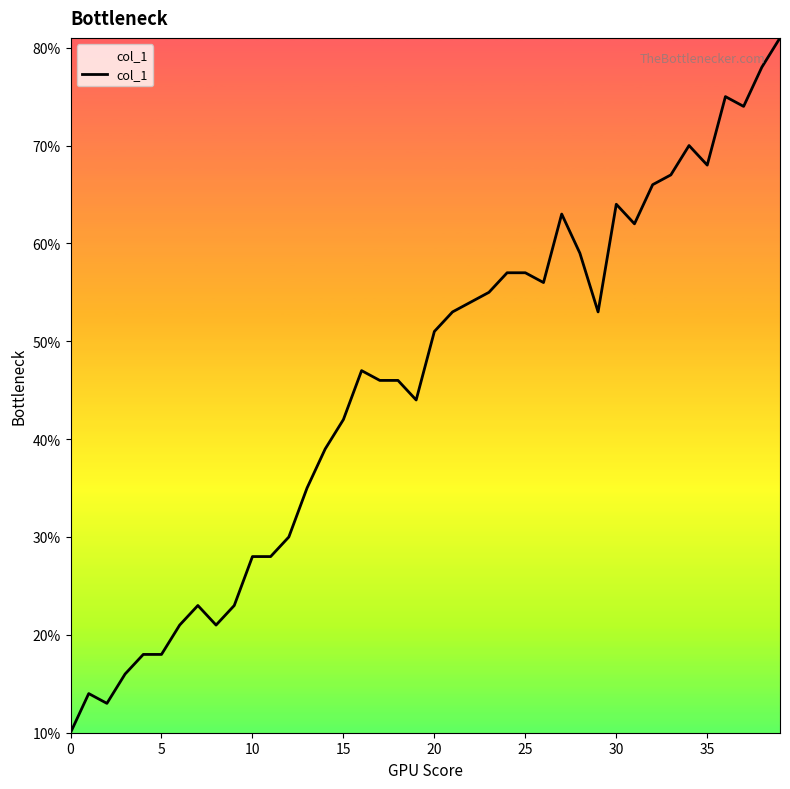

What is the minimum value shown in the chart?

10